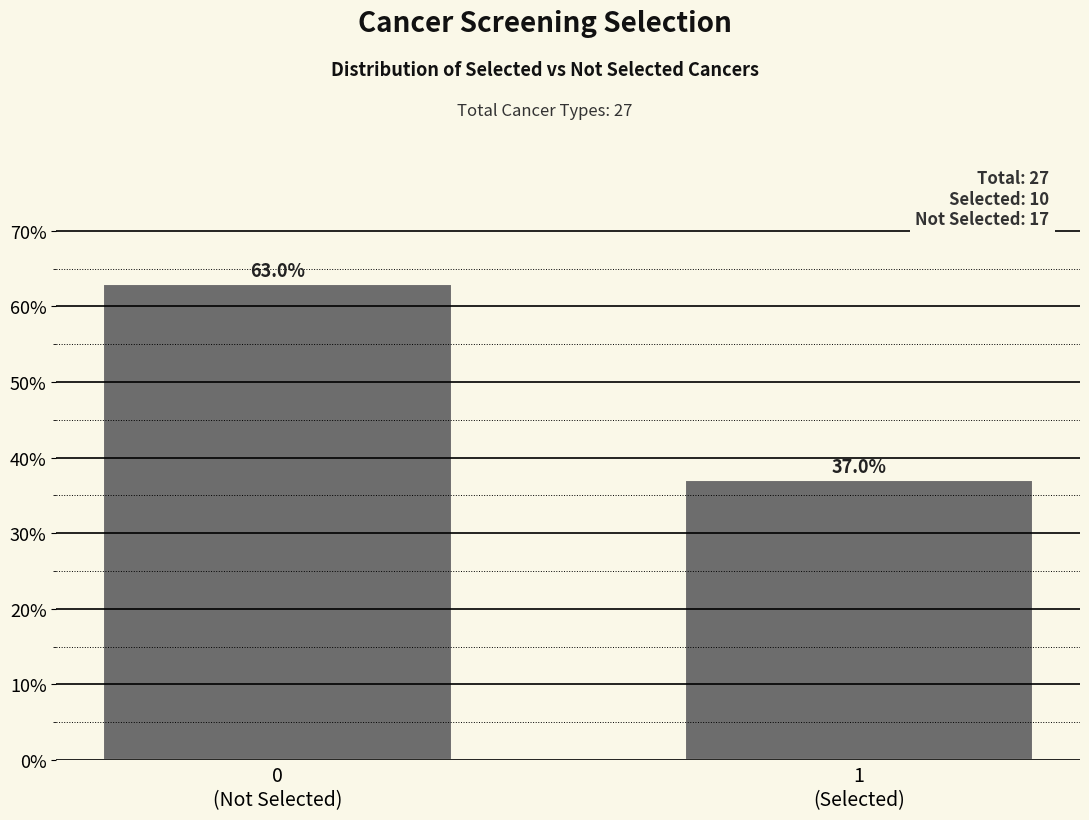

Reading left to right, transcribe all the data shown in this chart.

63.0	37.0